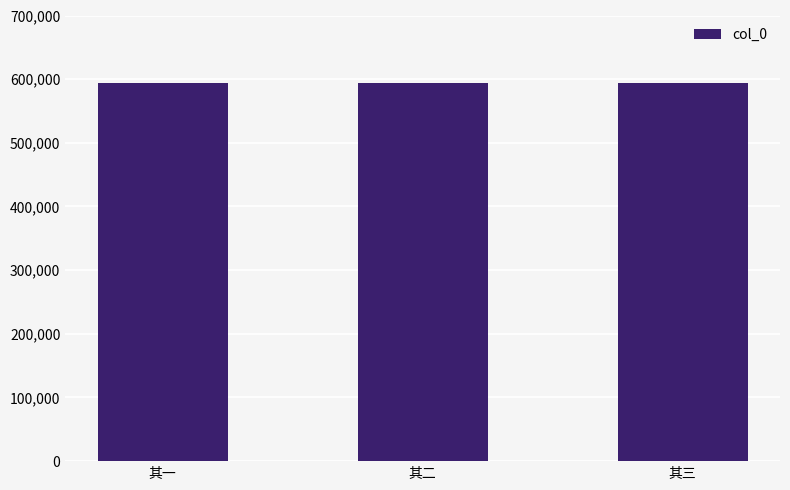

Count the number of data series in this chart.

1